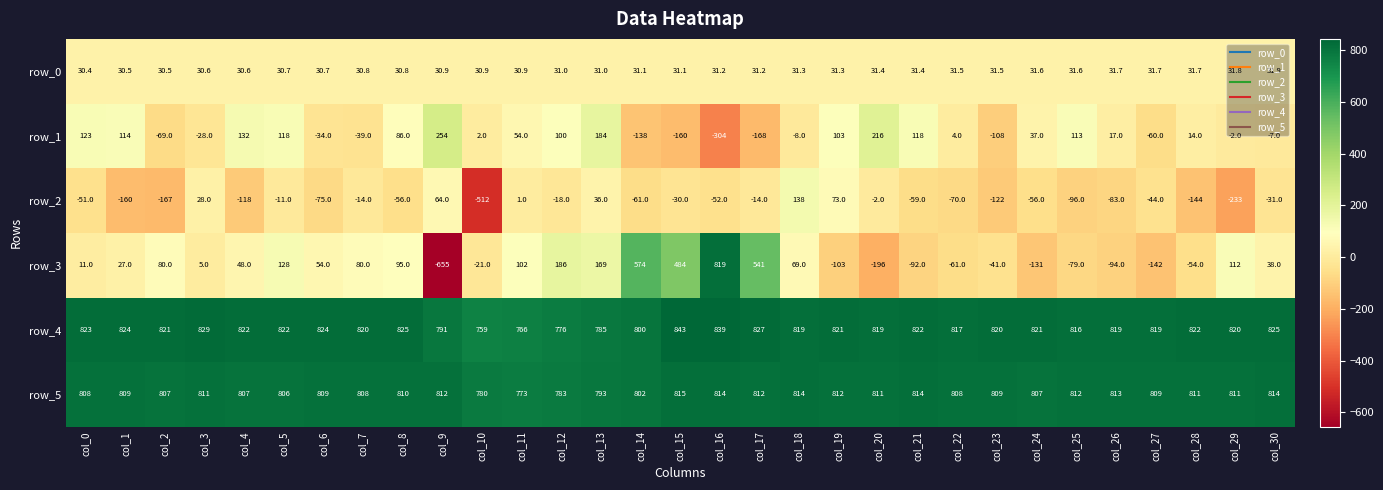

Rank the series by their maximum value, from highest to lowest.

row_4, row_3, row_5, row_1, row_2, row_0